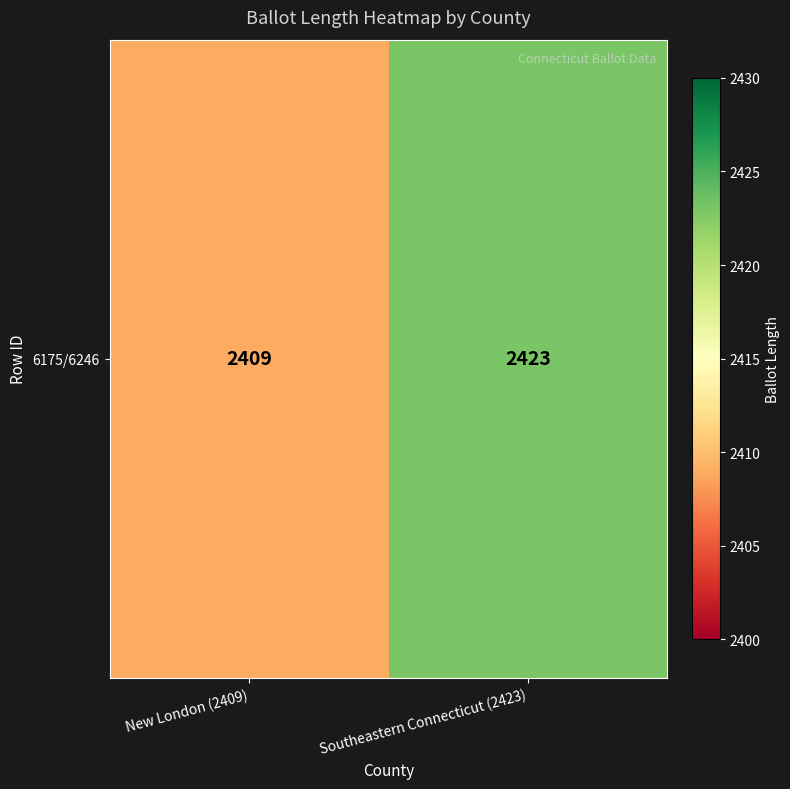

True or false: the data shows 2409 at New London (2409).

True